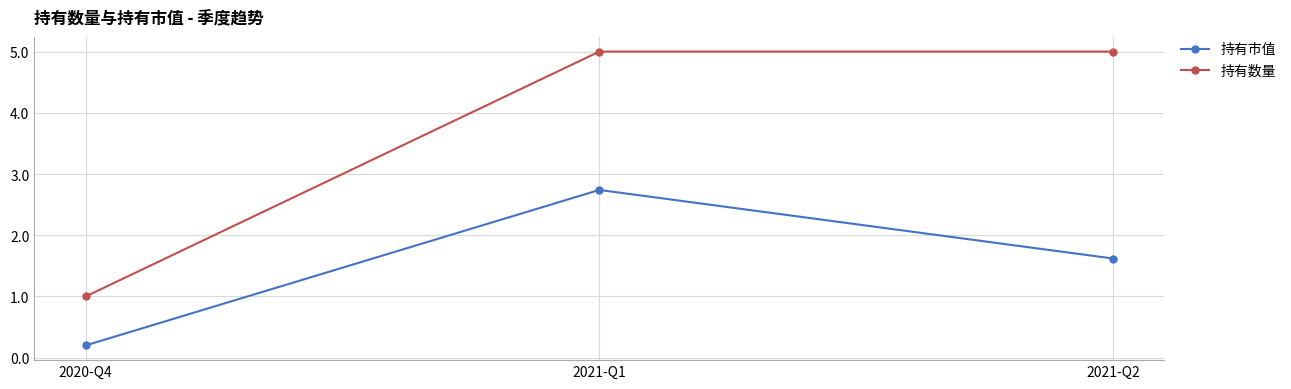

Reading right to left, what are all the values shown in this chart?

持有市值: 2021-Q2=1.6	2021-Q1=2.7	2020-Q4=0.2
持有数量: 2021-Q2=5.0	2021-Q1=5.0	2020-Q4=1.0